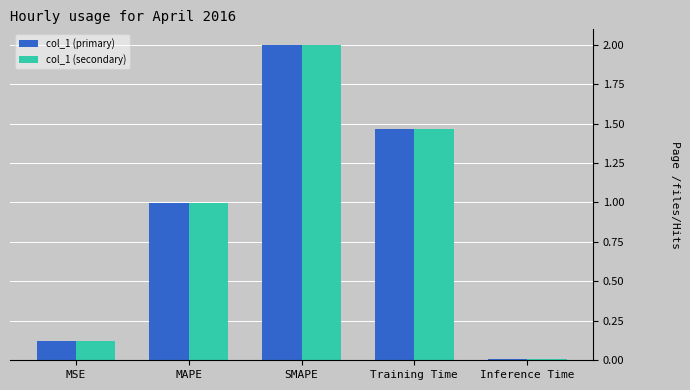

True or false: col_1 (primary) has a value of 1.0 at MAPE.

True